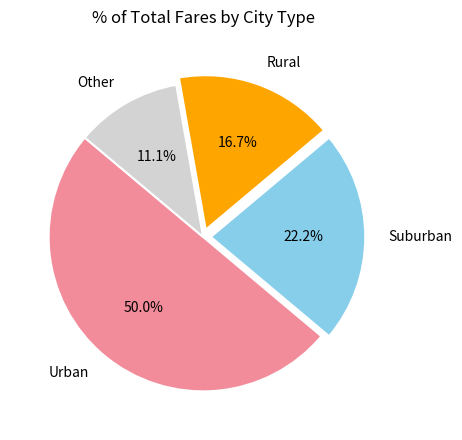

To the nearest percent, what is the difference between the largest and smallest slice percentages?

39%